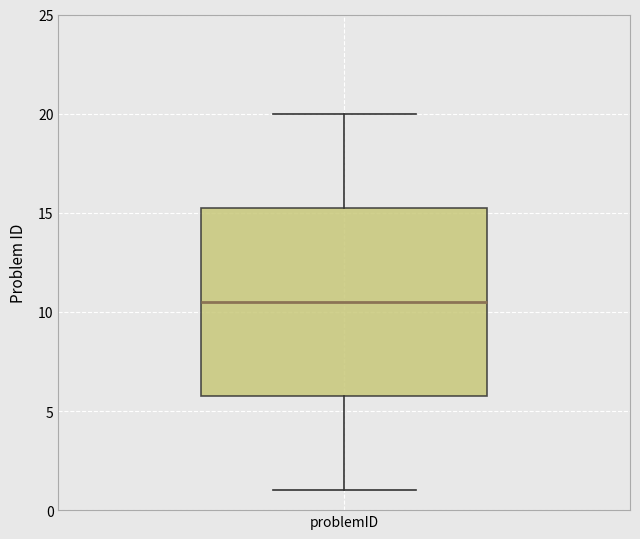

Where does the lower whisker of the box for problemID end on the y-axis? The values are not printed on the chart, so give them approximately, as read against the axis.

1.0